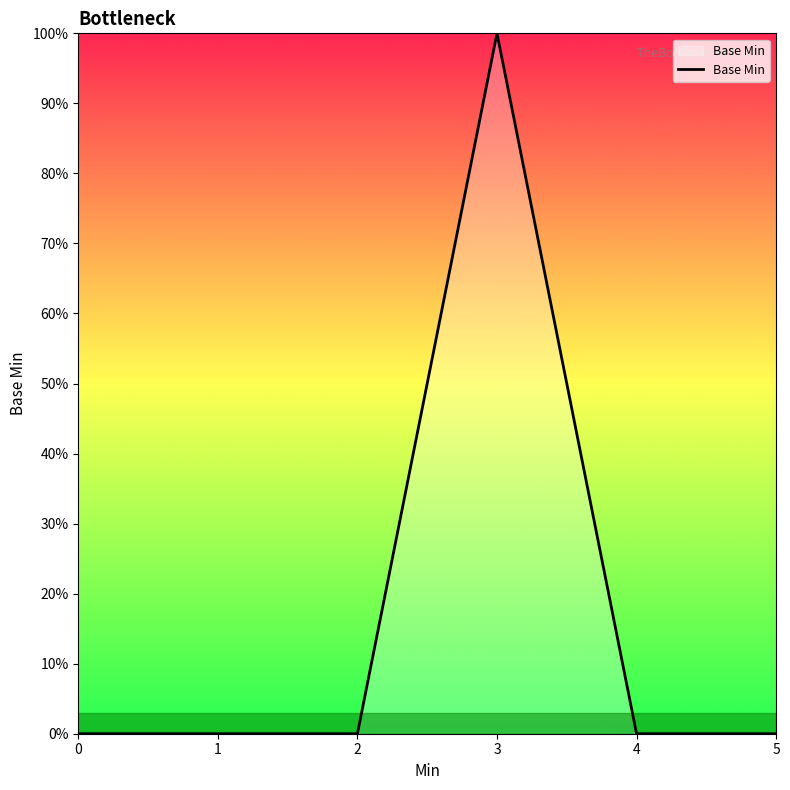

List the labels in order of value, largest first.

3, 0, 1, 2, 4, 5